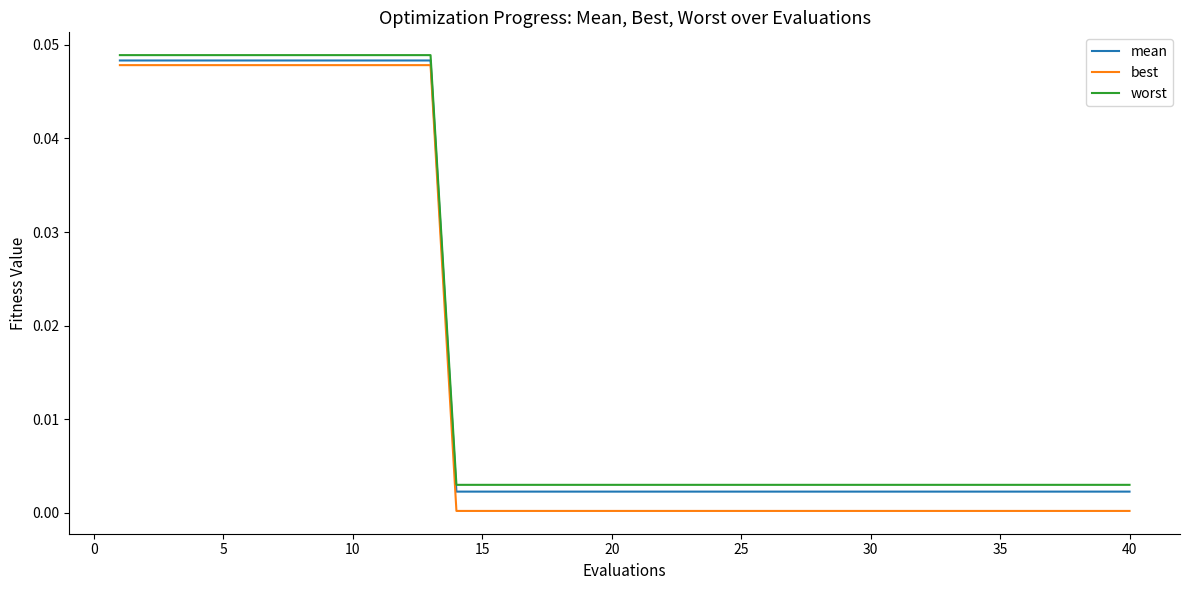

Which series has the widest spread of values?

best